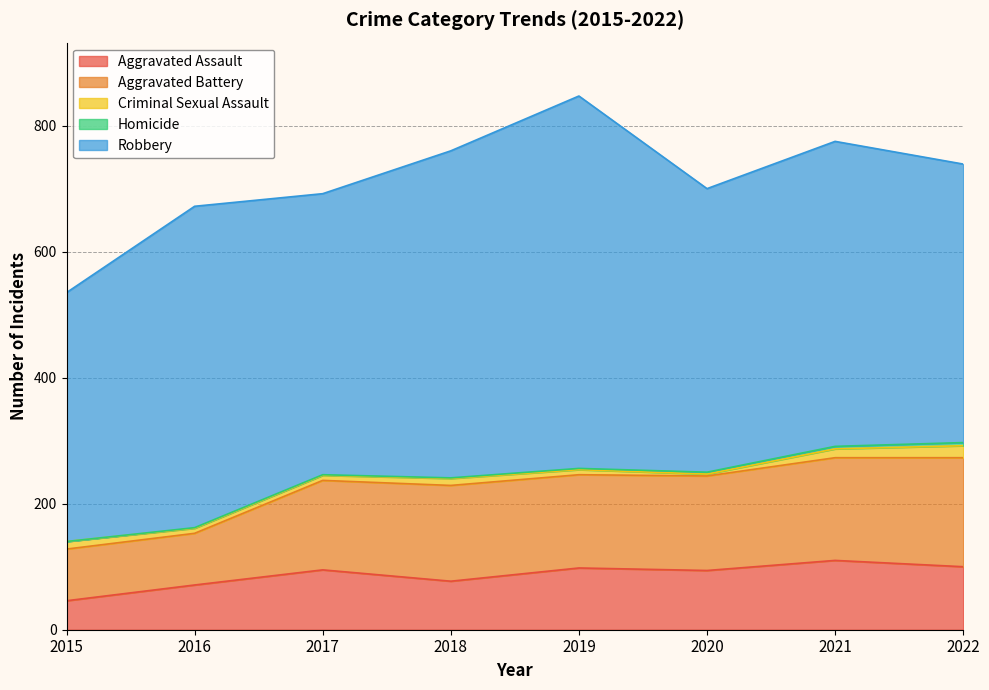

What is the total value across all series at 2015?

535